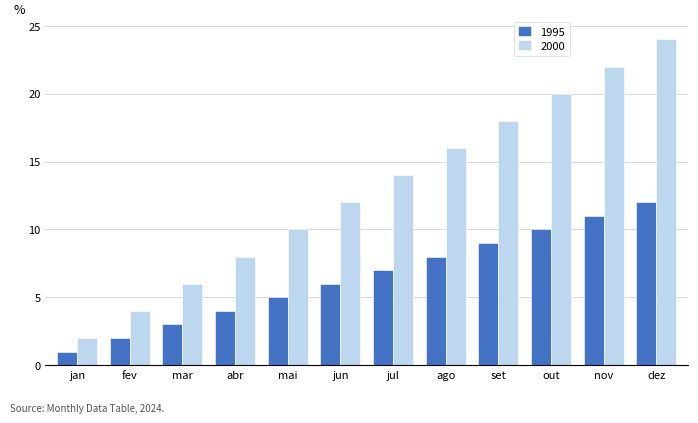

What is the average value of the 2000 series?

13